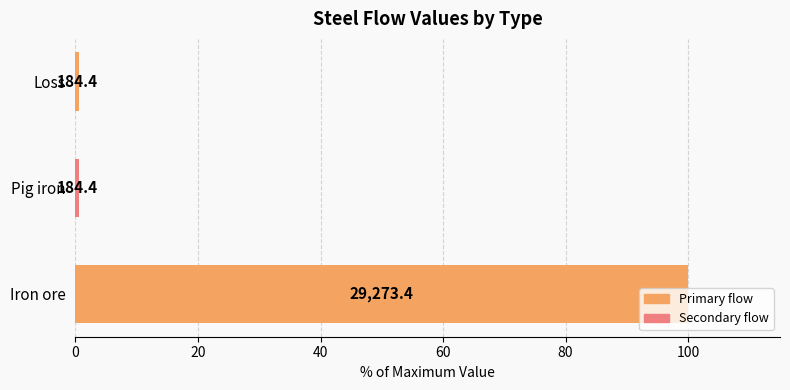

How many bars are there in total?

3